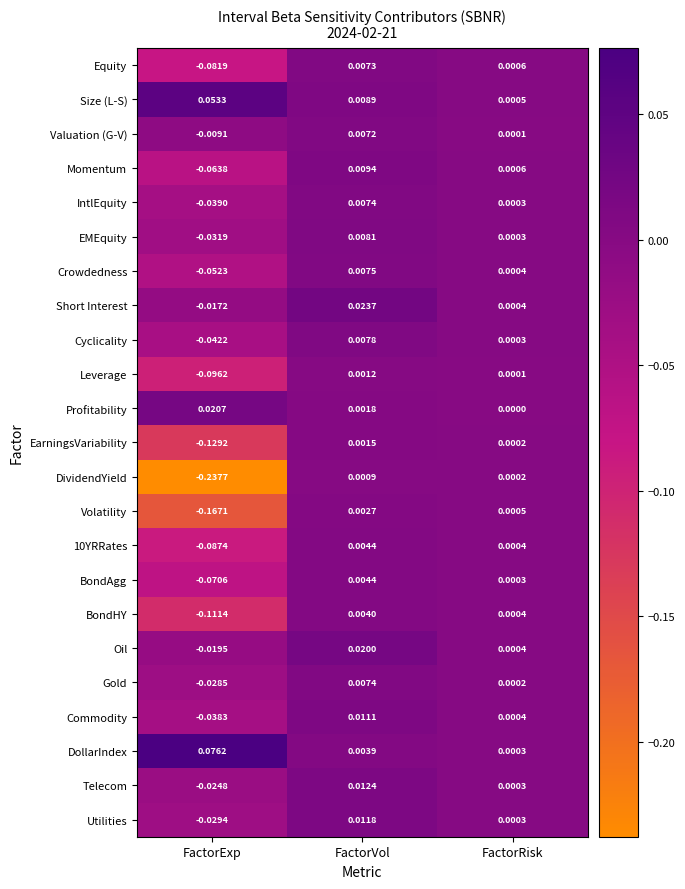

Rank the categories by Equity value from lowest to highest.

FactorExp, FactorRisk, FactorVol